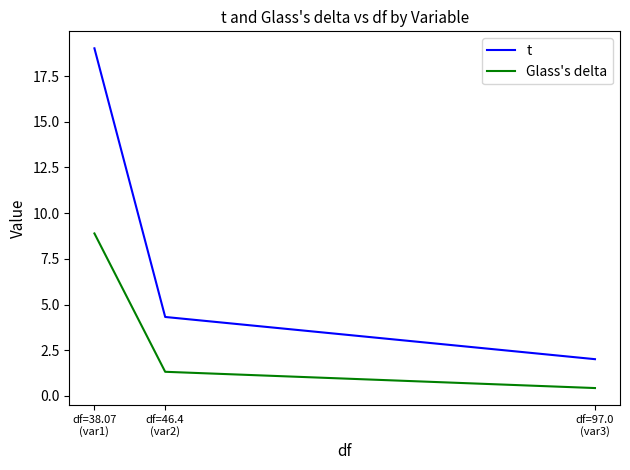

Which series has the widest spread of values?

t